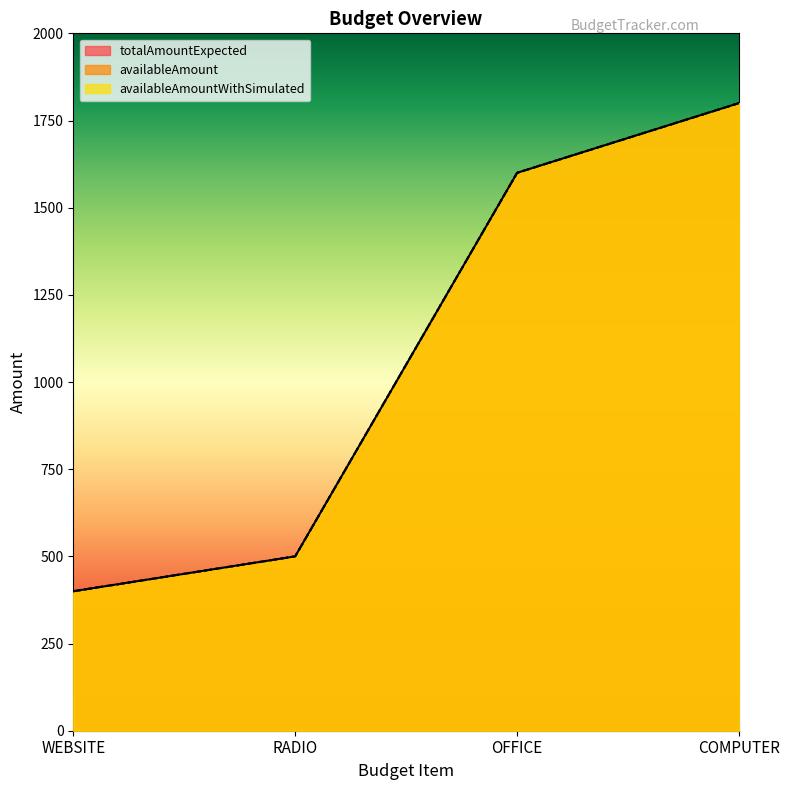

What is the difference between the second highest and second lowest values in the availableAmount series?

1100